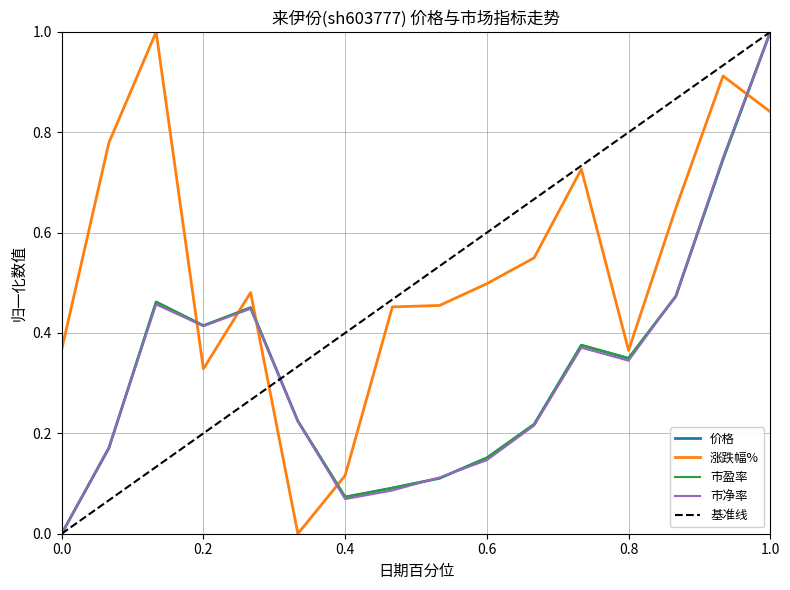

True or false: 市盈率 and 涨跌幅% cross at least once.

True